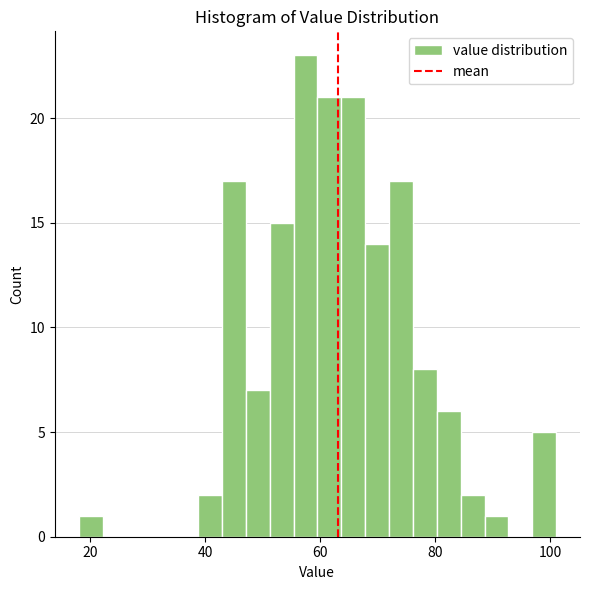

Read against the x-axis, roughly where is the centre of the tallest bar?

58